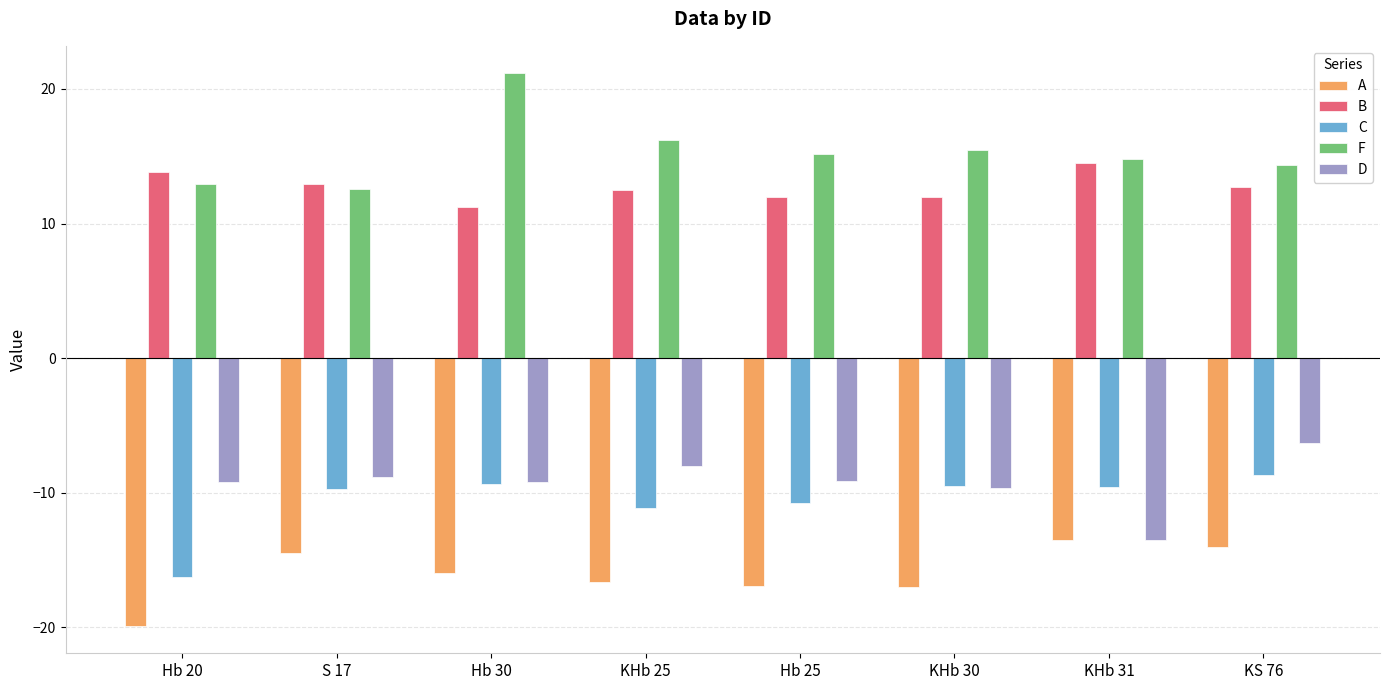

What is the value of the B bar at the 1st from the left?

13.8